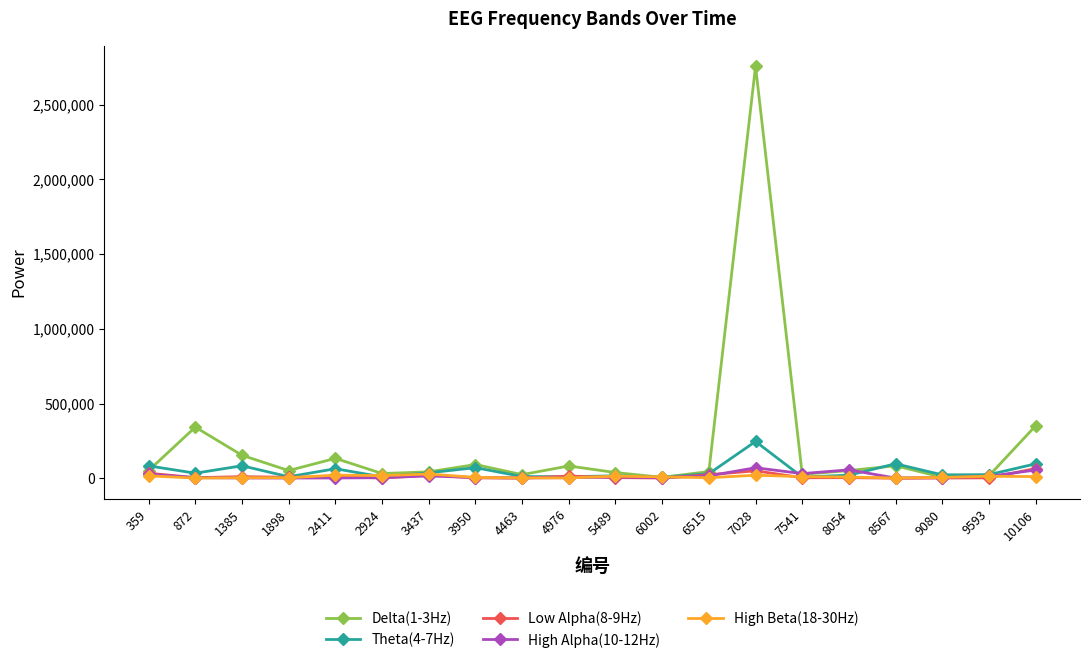

True or false: Theta(4-7Hz) has more than 0 interior local peaks.

True